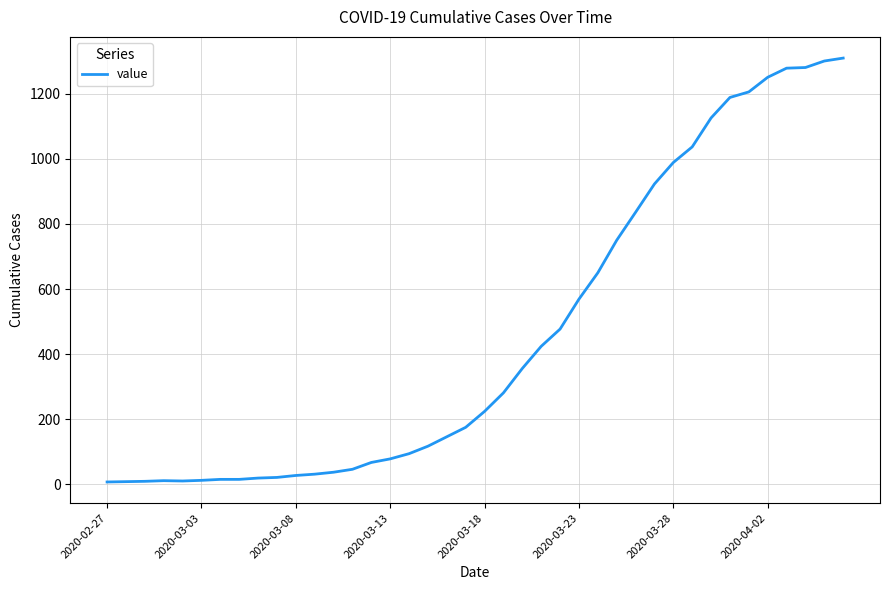

What is the greatest value displayed?

1310